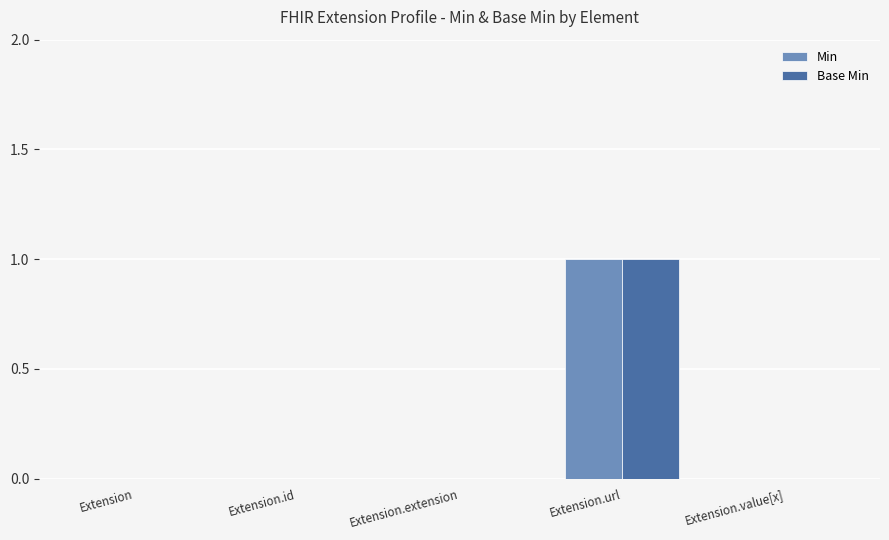

How many data points does each series have?

5